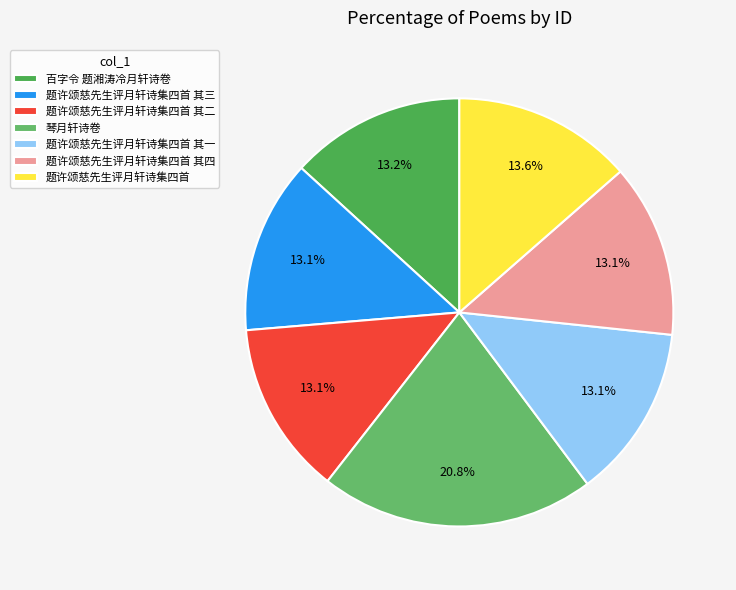

Is the sum of 题许颂慈先生评月轩诗集四首 其三 and 百字令 题湘涛冷月轩诗卷 greater than half?

No